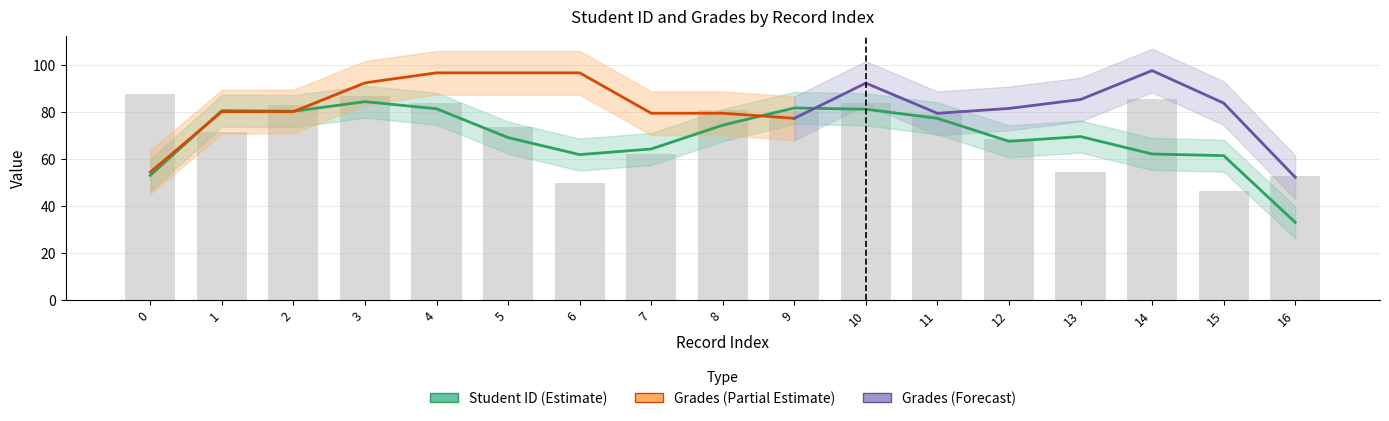

What is the change in value from 4 to 5?

-10.1